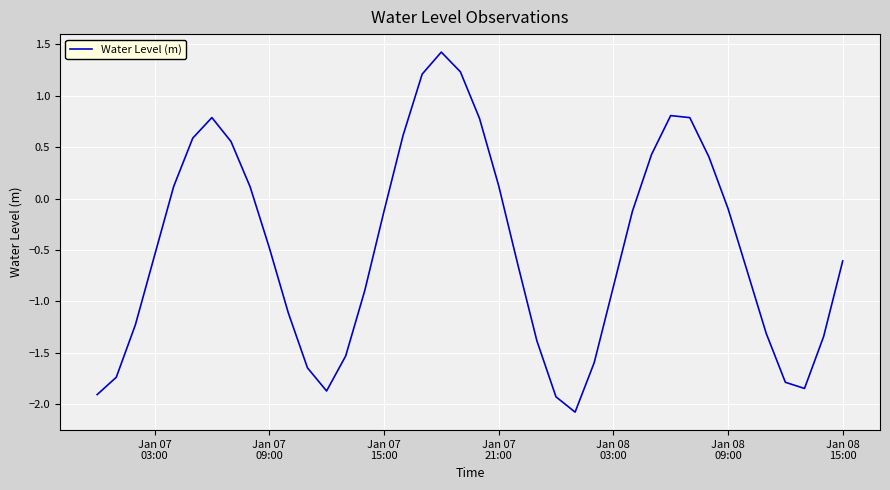

What is the minimum value shown in the chart?

-2.1